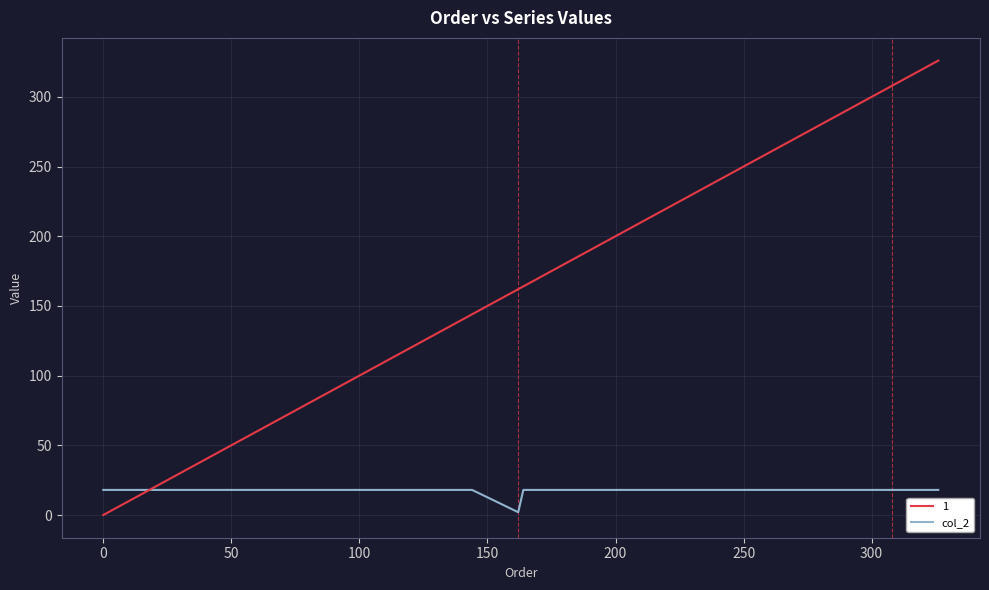

List the series in order of their peak value, lowest first.

col_2, 1